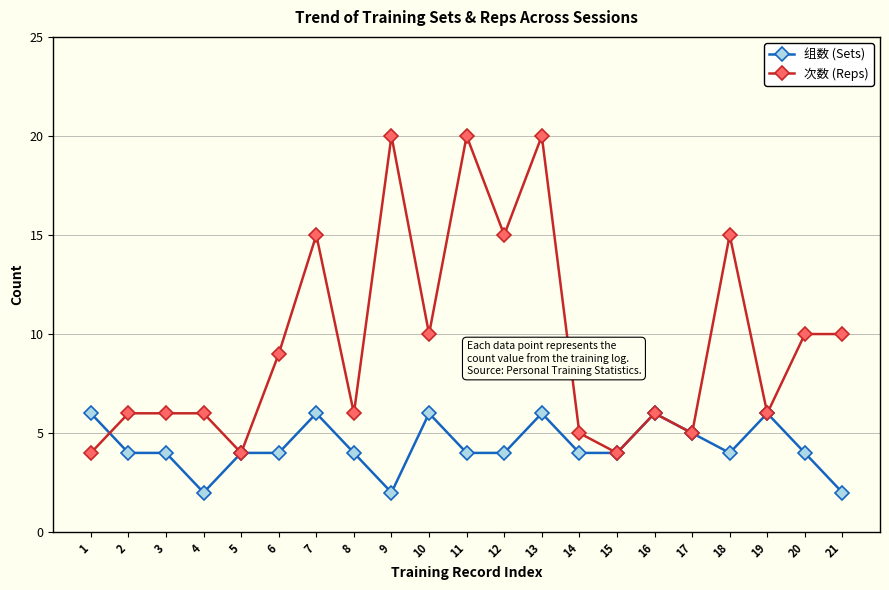

Reading left to right, list all the values displayed in this chart.

组数 (Sets): 6	4	4	2	4	4	6	4	2	6	4	4	6	4	4	6	5	4	6	4	2
次数 (Reps): 4	6	6	6	4	9	15	6	20	10	20	15	20	5	4	6	5	15	6	10	10